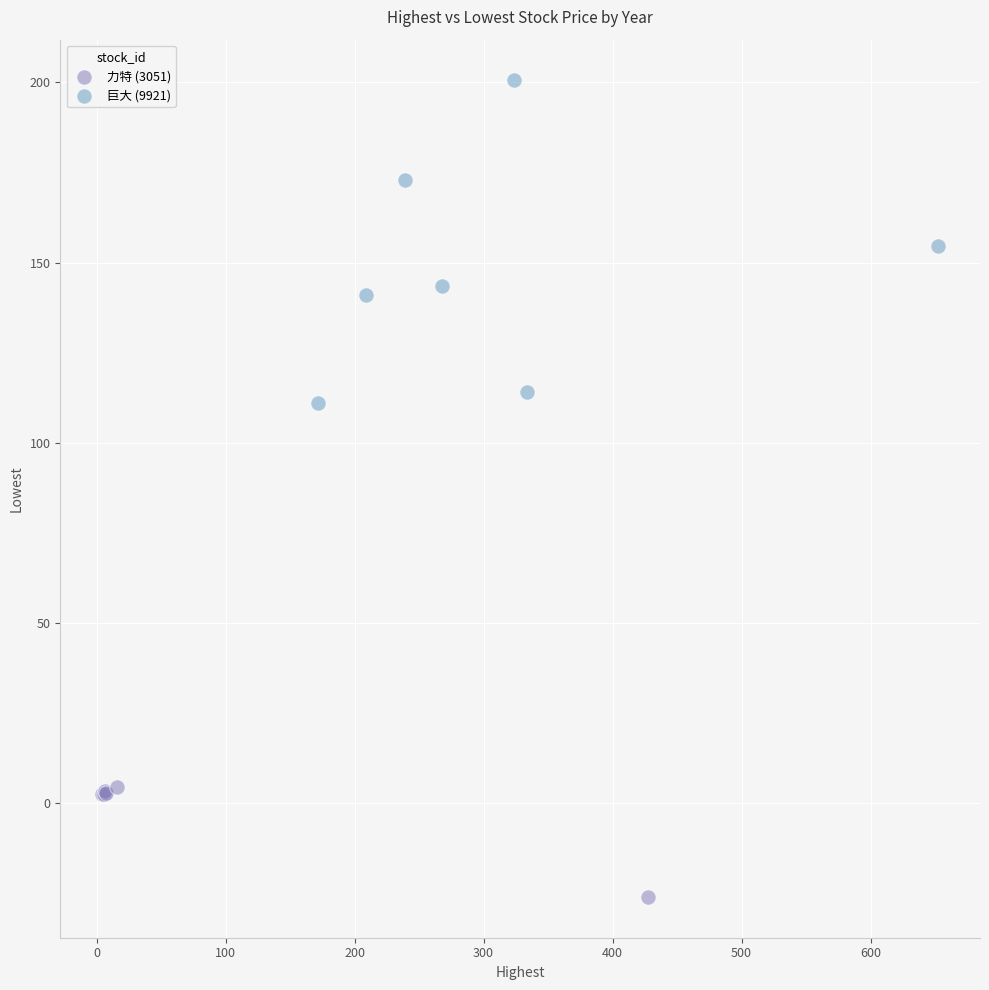

Which series reaches the maximum Y coordinate?

巨大 (9921)